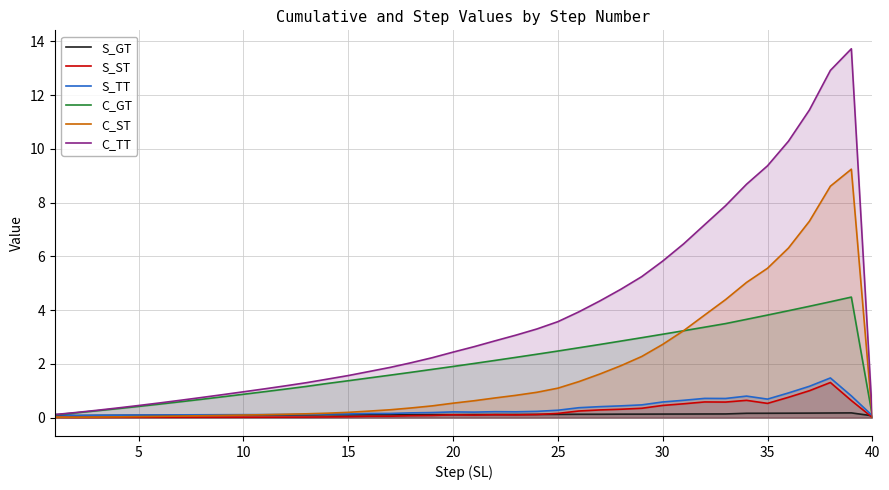

What is the value of the S_TT point at the 40th from the left?

0.1